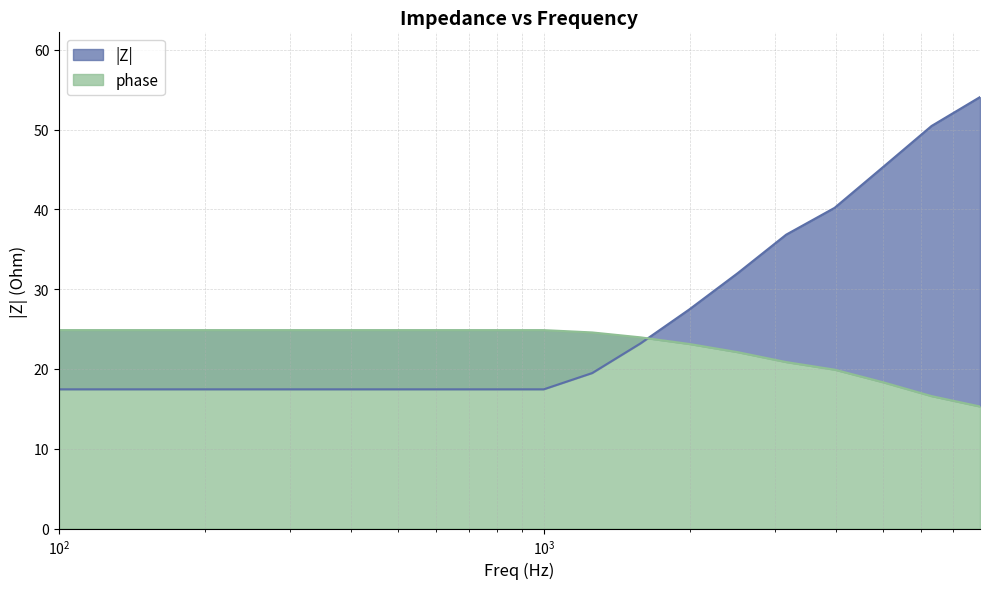

At which category is the sum across all series the highest?

7943.28